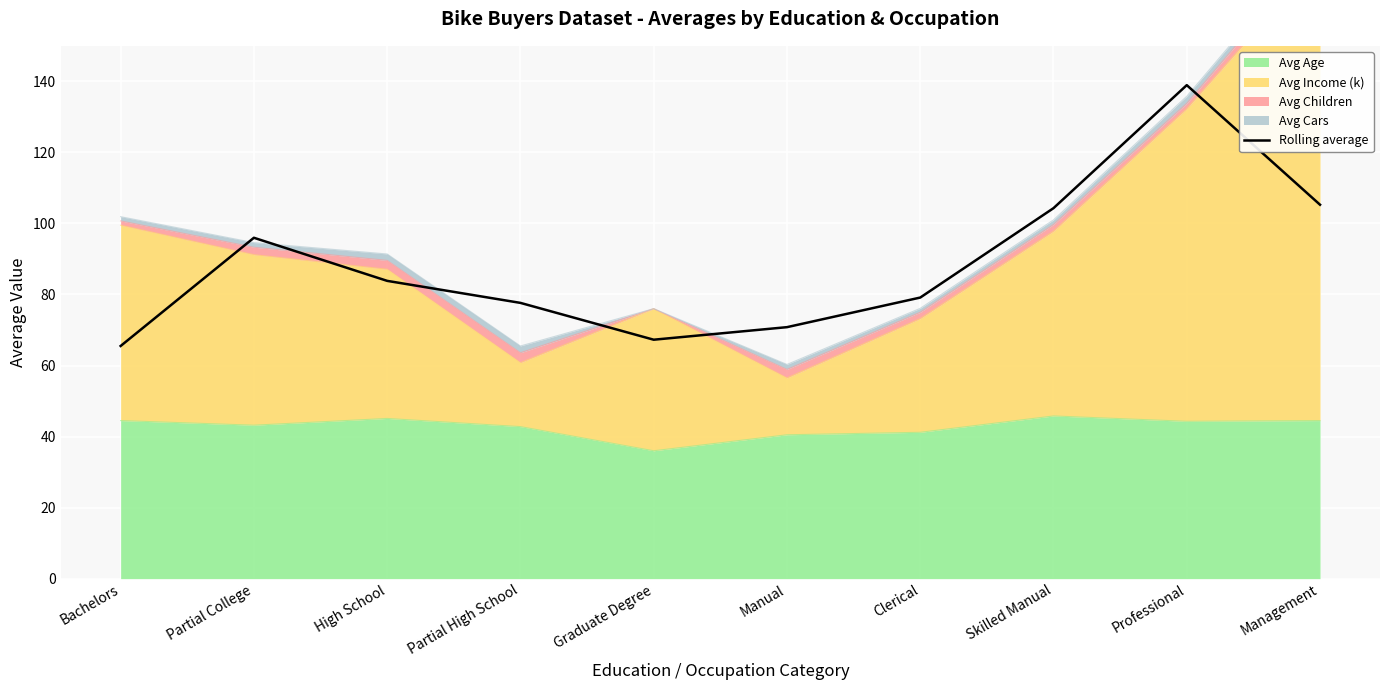

True or false: there are more than 1 points higher than both neighbors.

True